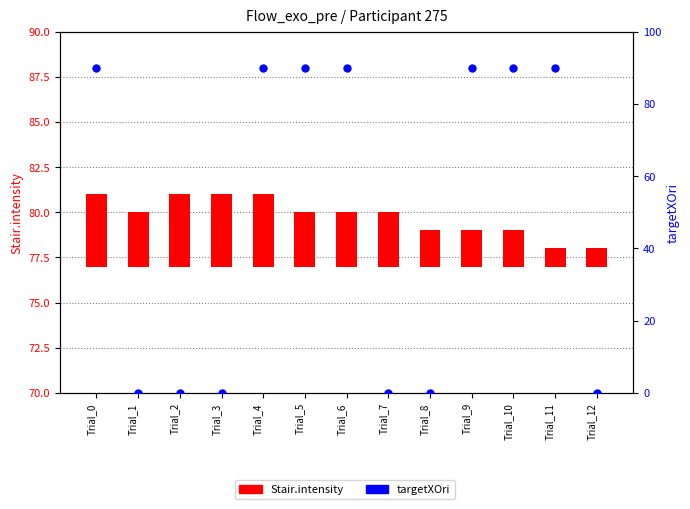

Is the value of targetXOri at Trial_0 greater than the value of Stair.intensity at Trial_10?

Yes